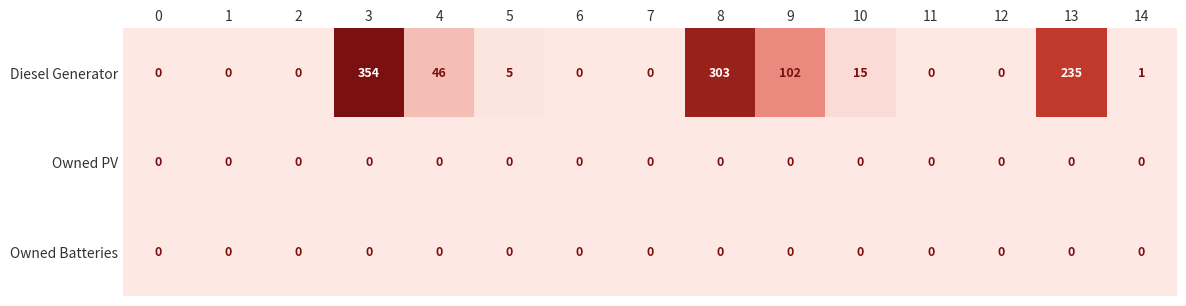

True or false: Diesel Generator has a value of 235 at 13.

True